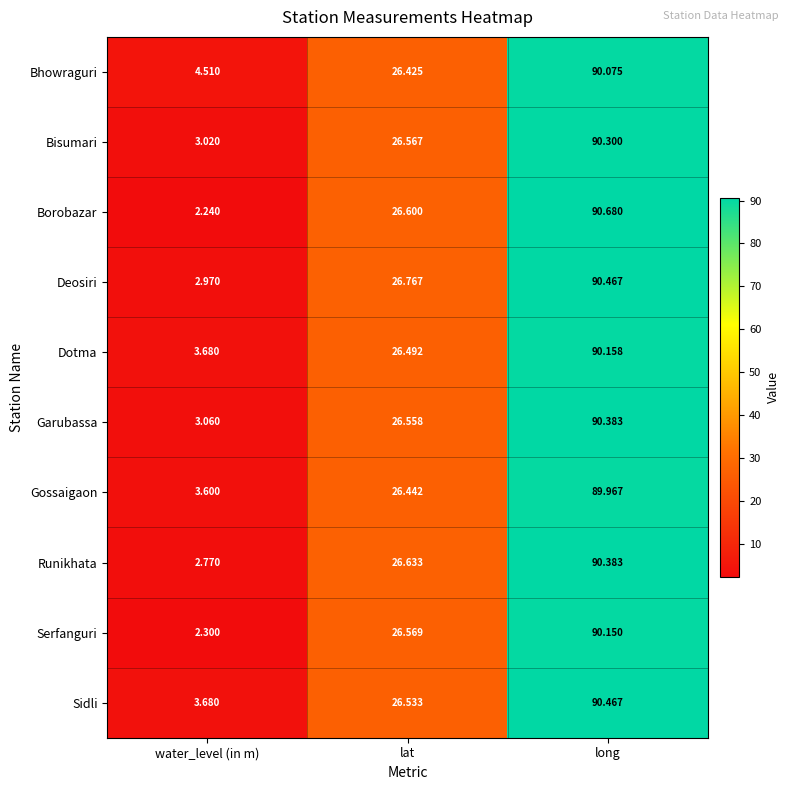

At which label does Gossaigaon reach its peak?

long